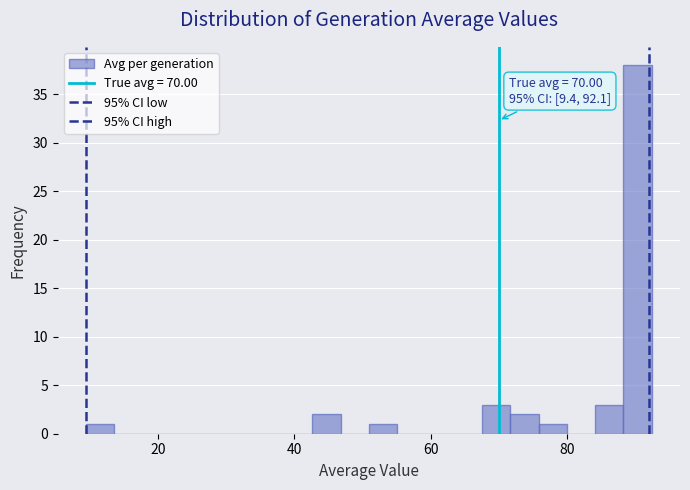

Read against the x-axis, roughly where is the centre of the tallest bar?

90